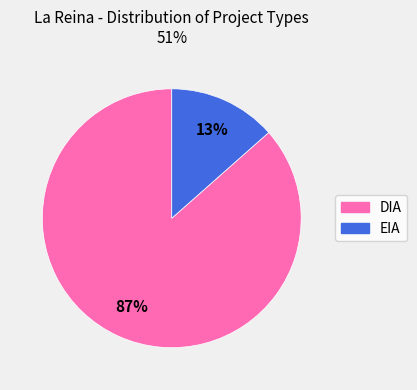

Is there a majority slice in this chart?

Yes